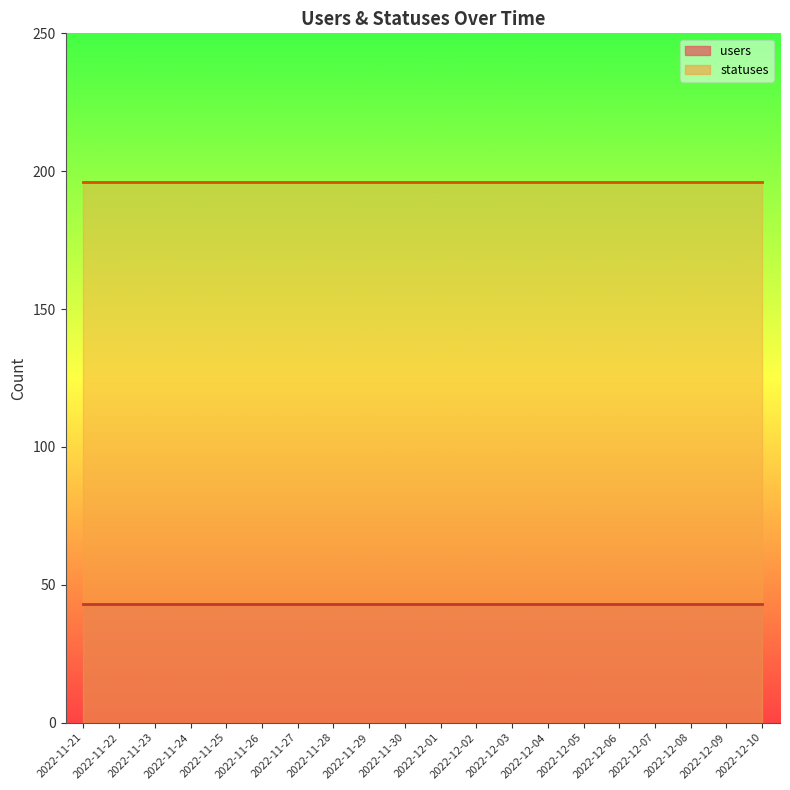

Which series has the widest spread of values?

users